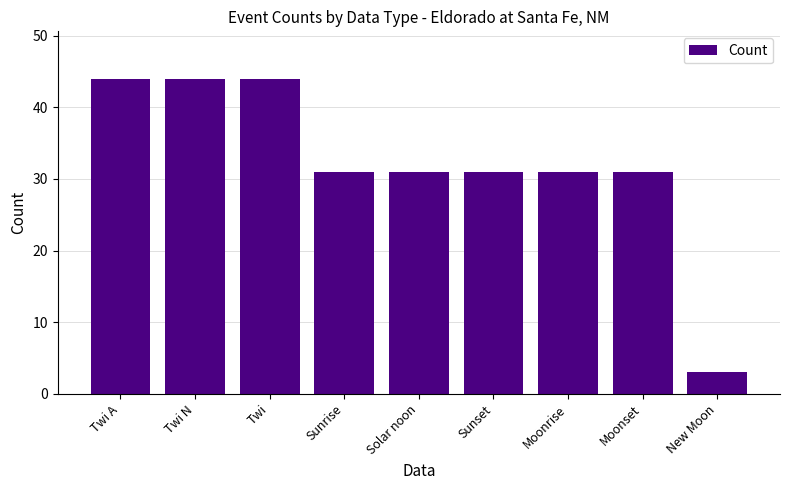

What is the label of the 1st bar from the left?

Twi A